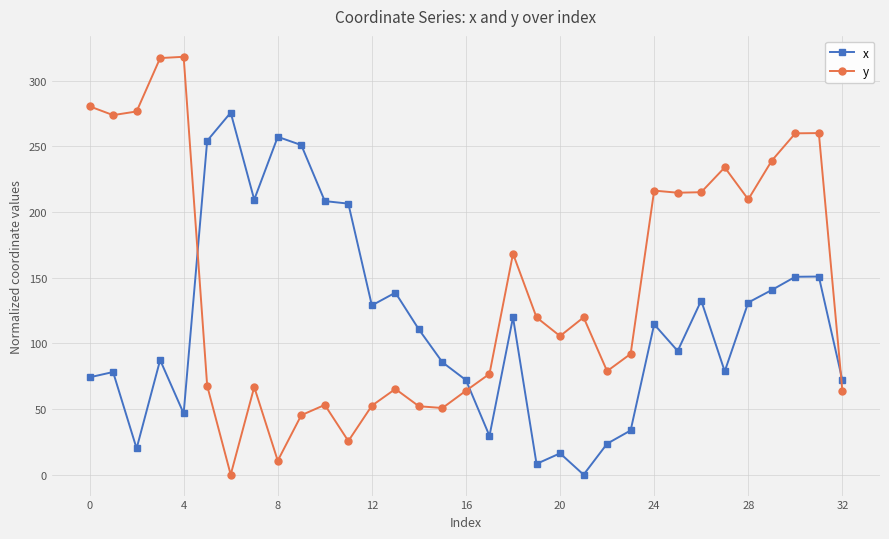

True or false: y and x cross at least once.

True